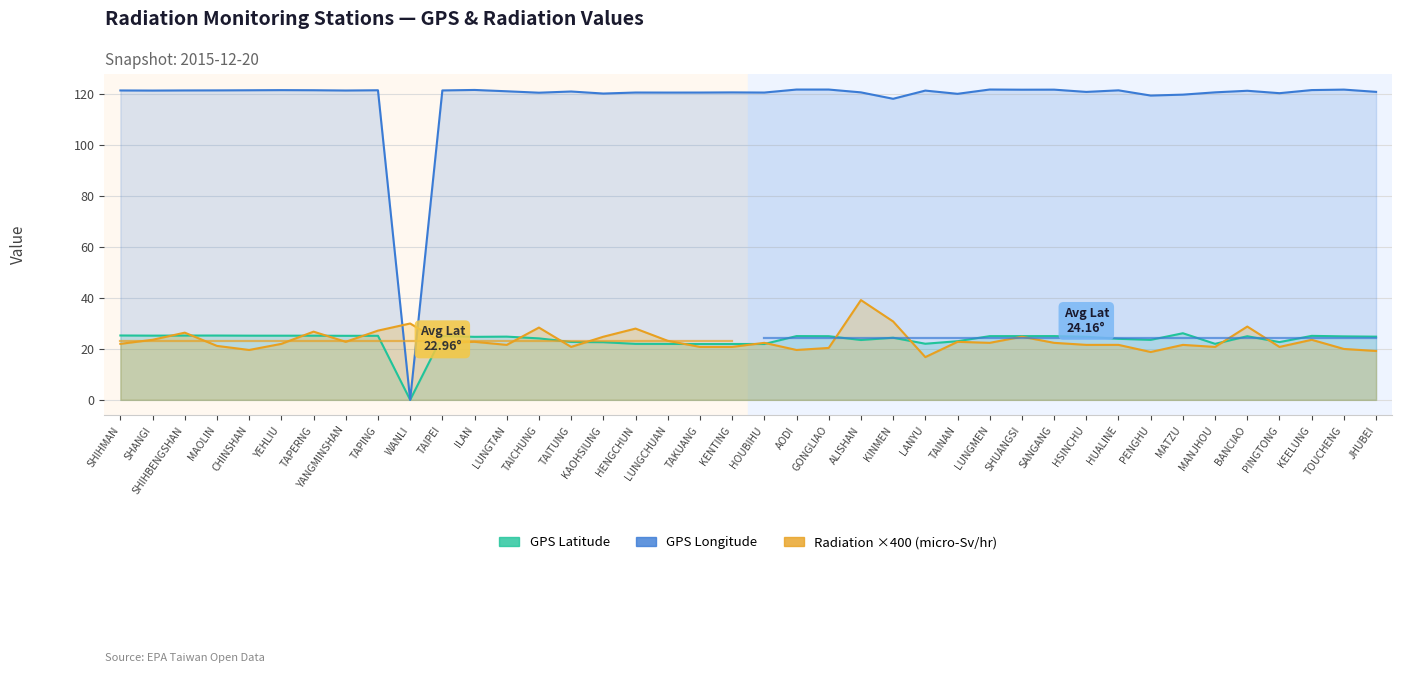

What is the difference between the maximum and second lowest values in the GPS Longitude series?

3.6